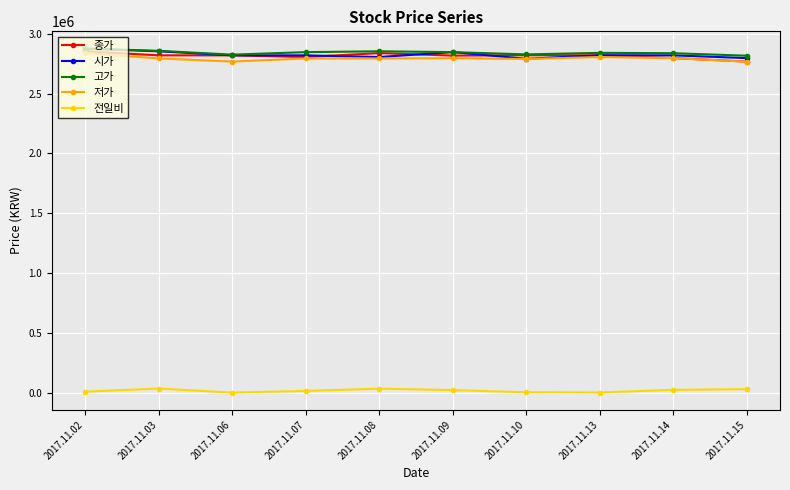

What is the approximate value of 전일비 at 2017.11.15, to the nearest 100?

29000